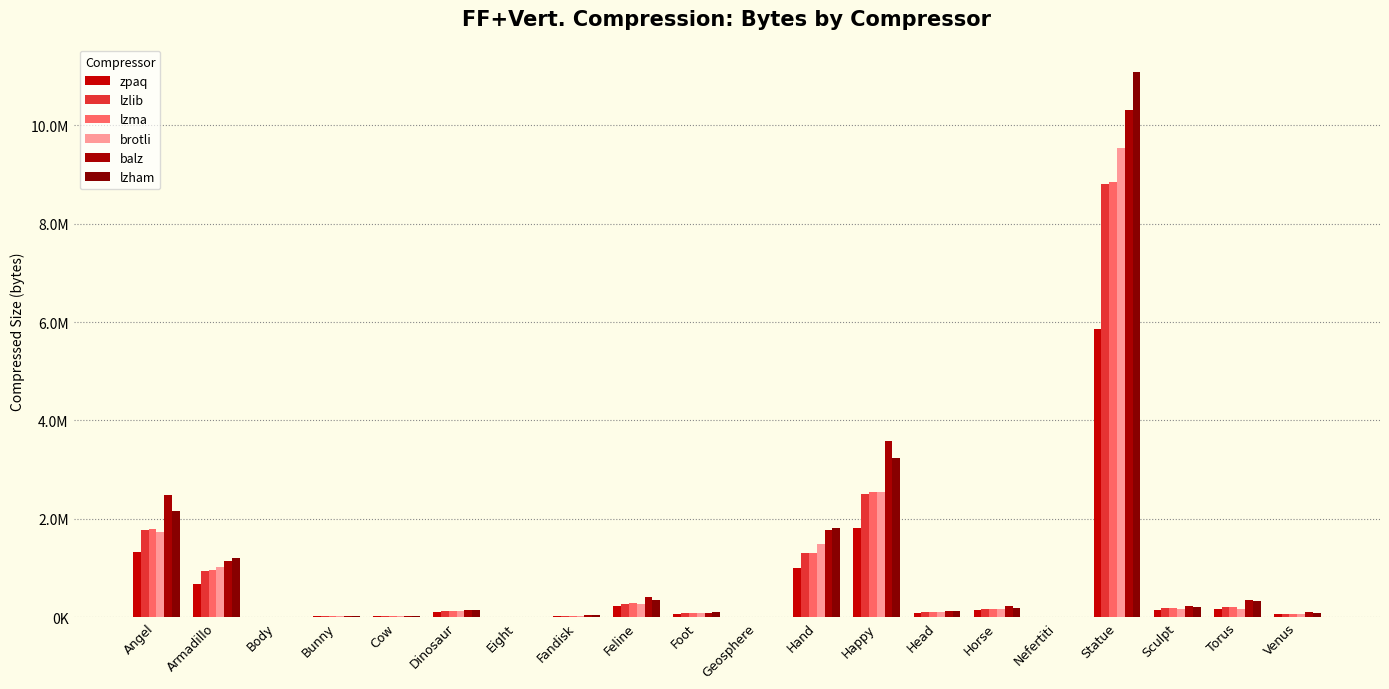

What are all the series names shown in the legend?

zpaq, lzlib, lzma, brotli, balz, lzham